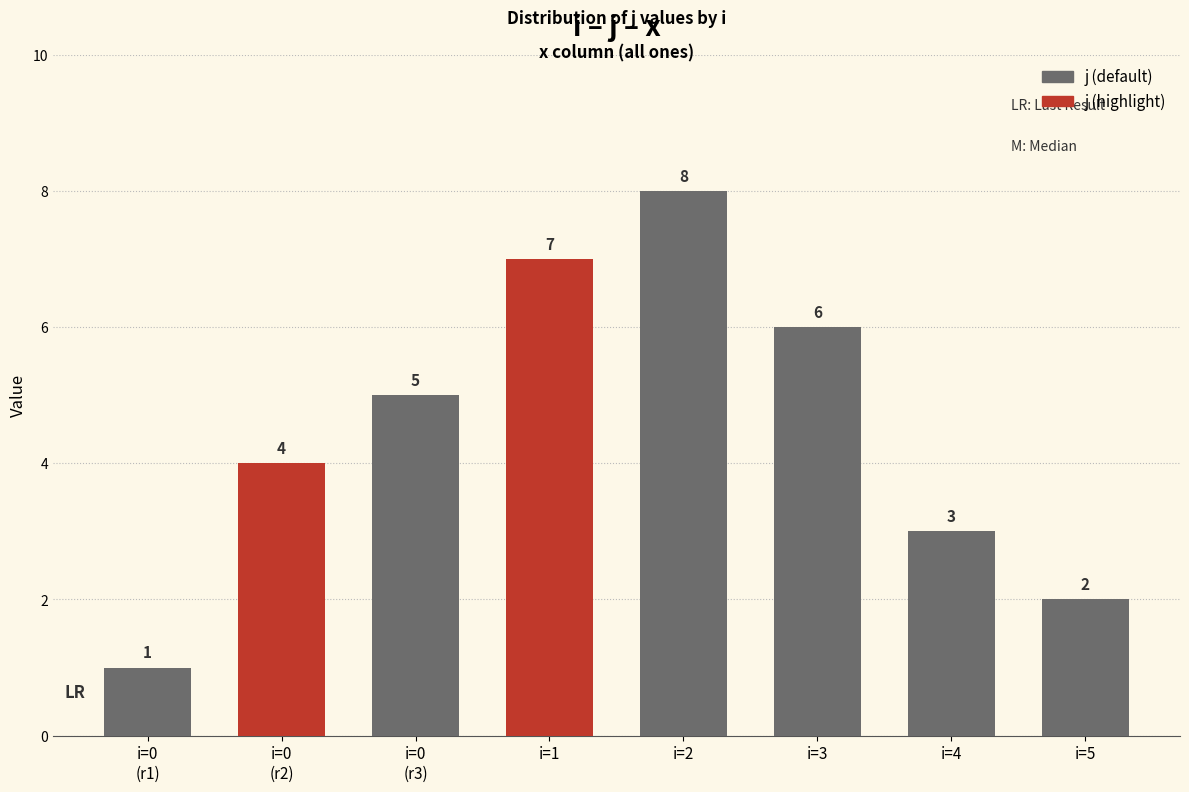

What is the difference between the second highest and second lowest values?

5